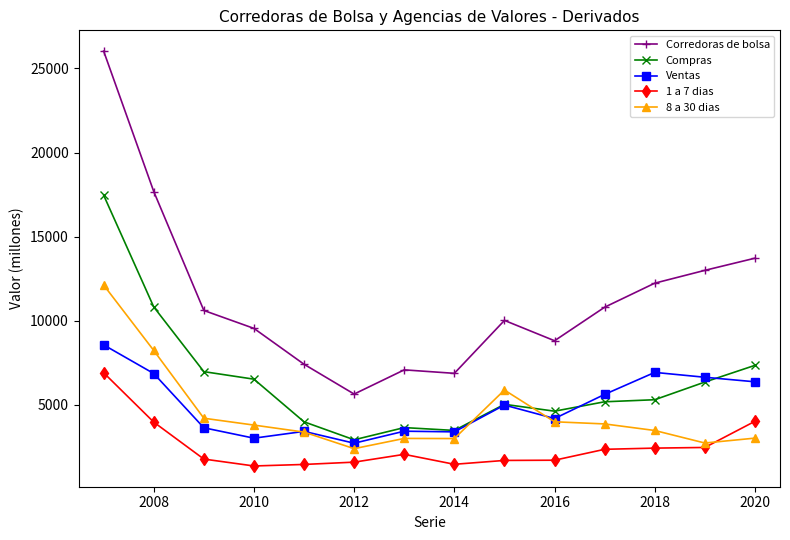

What is the value of the Corredoras de bolsa point at the 5th from the left?

7414